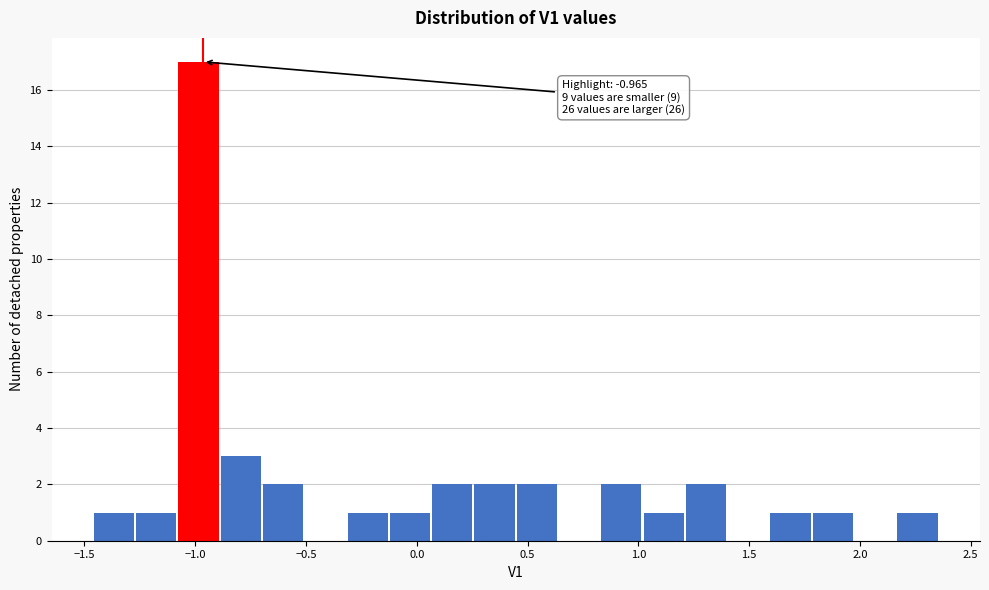

Read against the x-axis, roughly where is the centre of the tallest bar?

-1.00